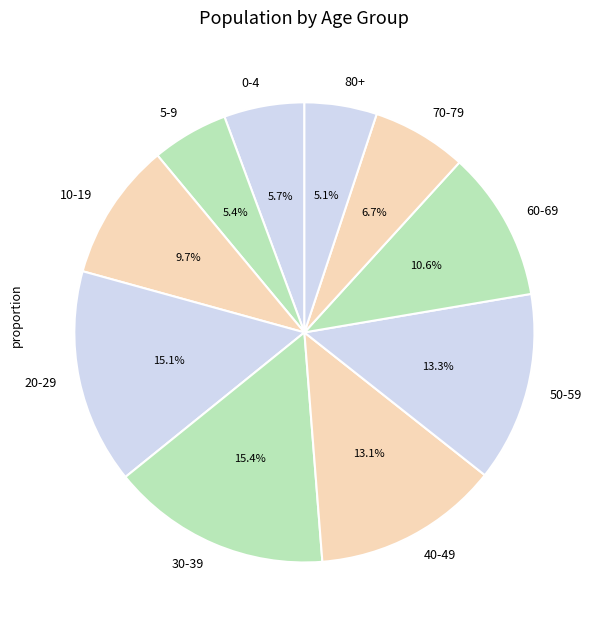

Which has a higher value, 5-9 or 50-59?

50-59